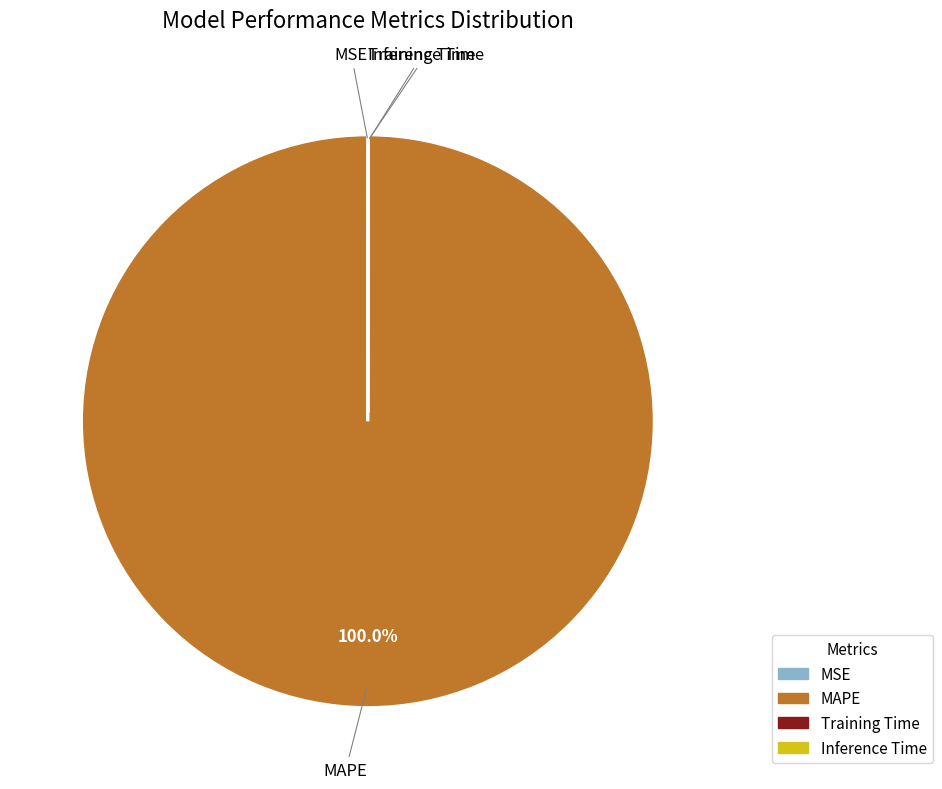

Which category accounts for the majority?

MAPE